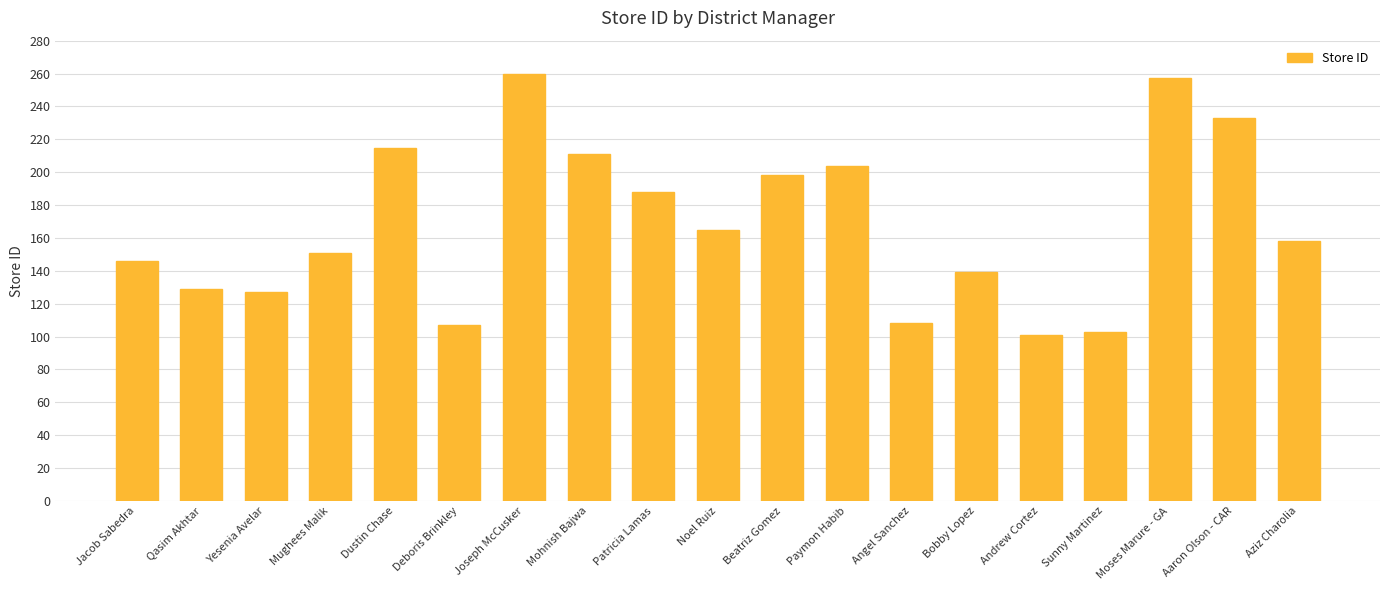

What is the sum of all values?

3200